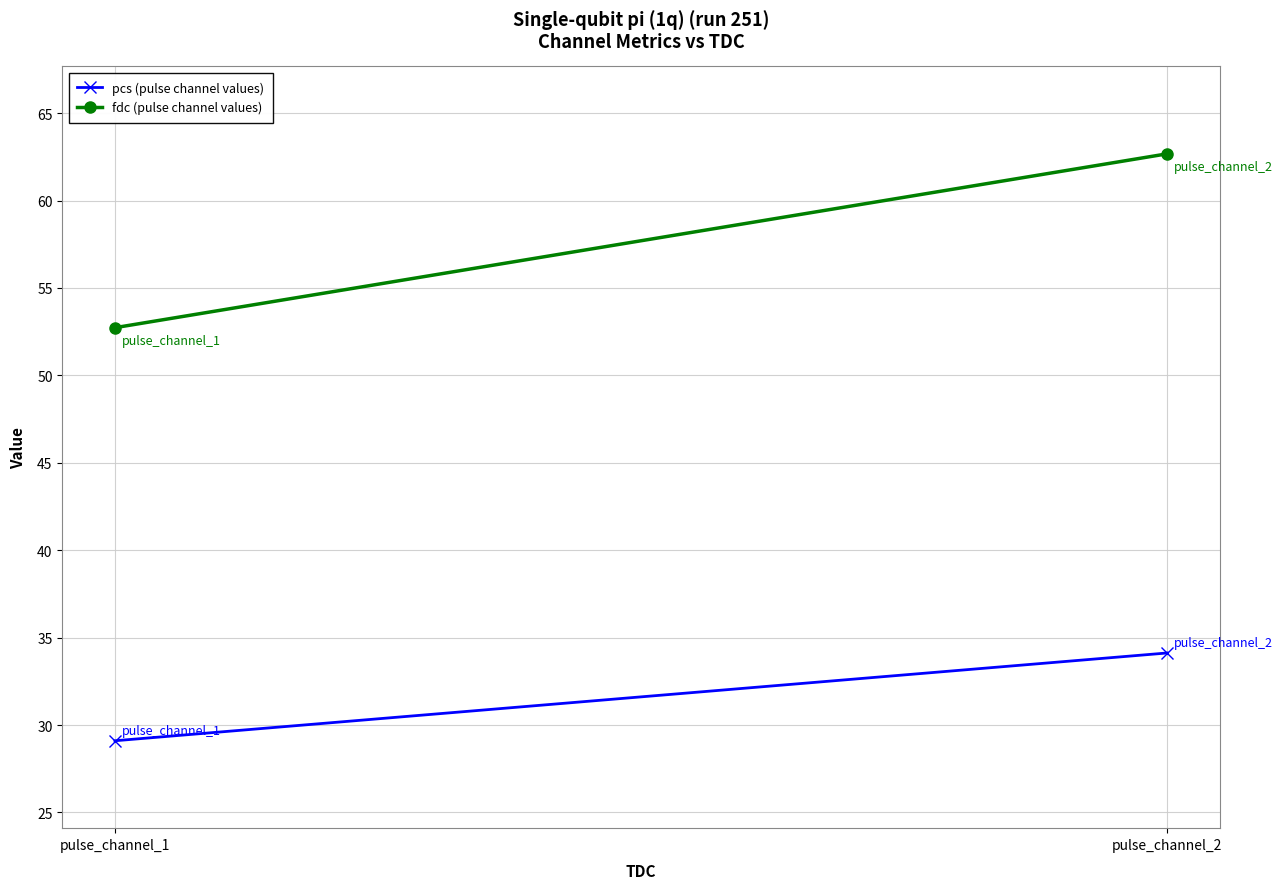

Reading left to right, transcribe all the data shown in this chart.

pcs (pulse channel values): 29.1	34.1
fdc (pulse channel values): 52.7	62.7